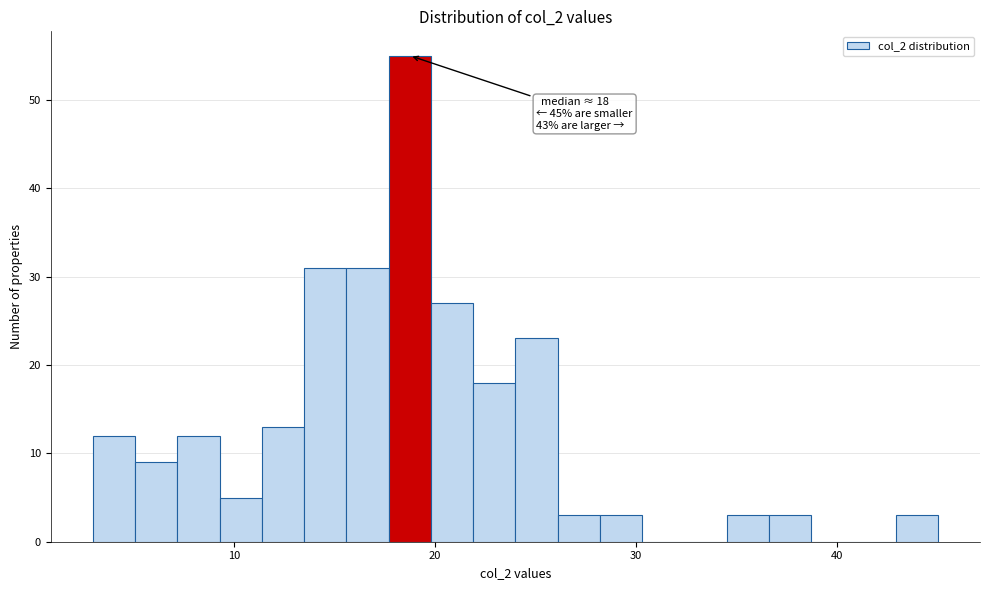

Around what value on the x-axis is the tallest bar? Give the approximate position of its centre, as read against the axis.

19